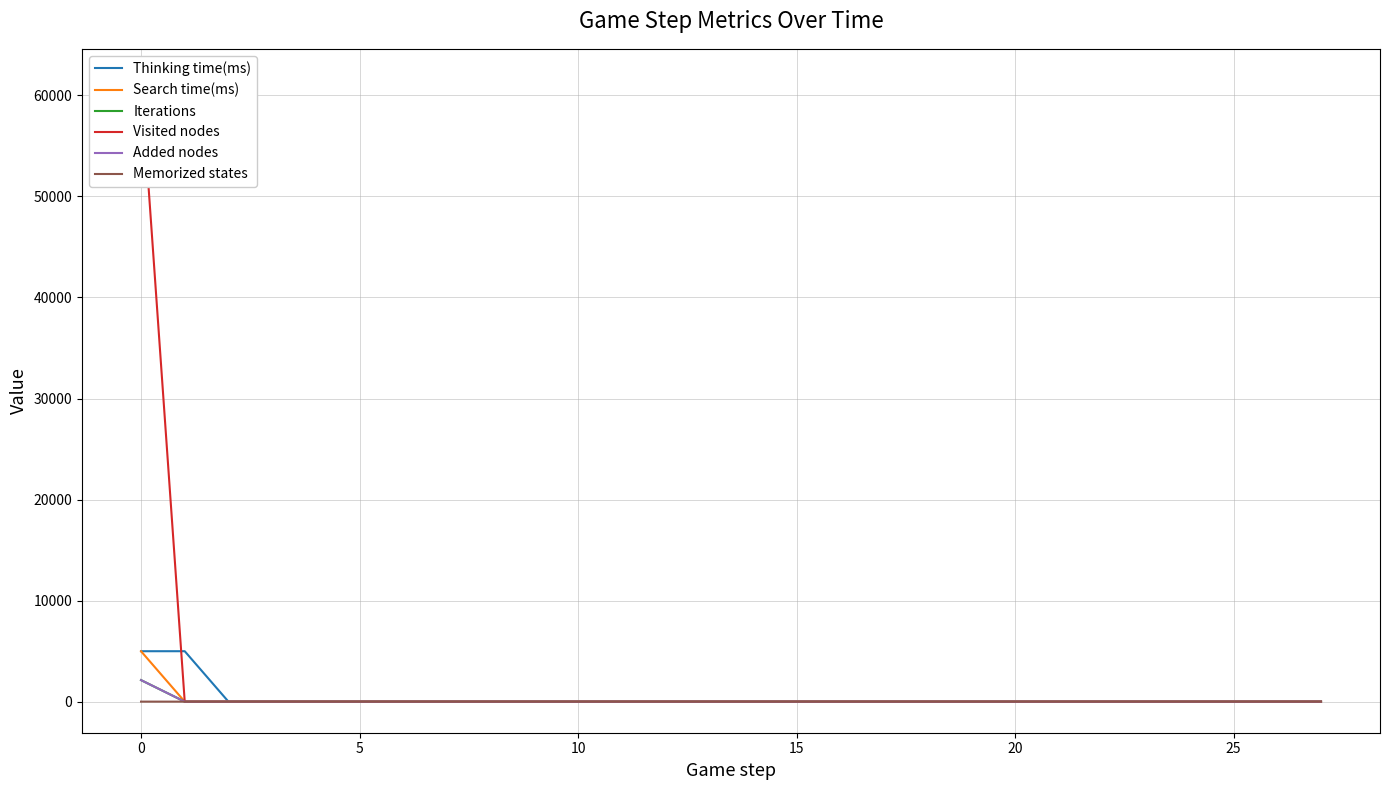

Rank the series at 26 from highest to lowest value.

Thinking time(ms), Search time(ms), Iterations, Visited nodes, Added nodes, Memorized states